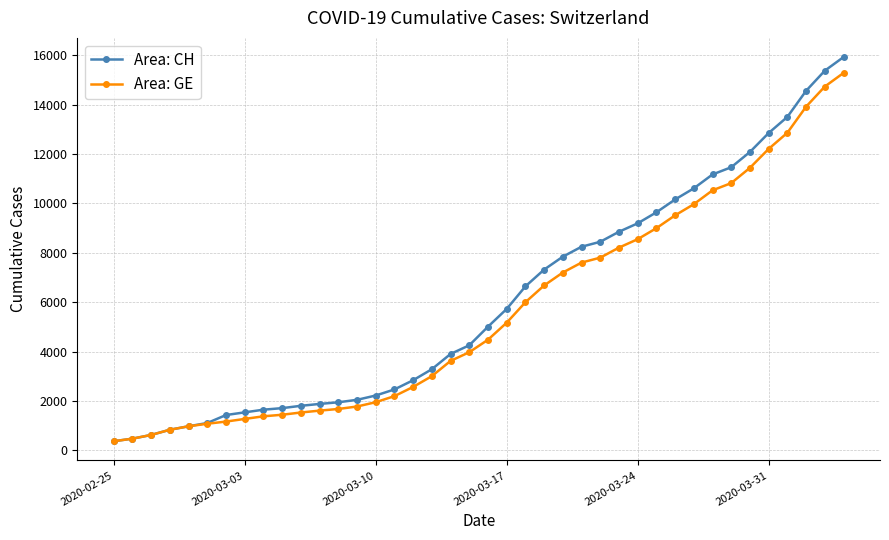

Count the number of categories in the chart.

40